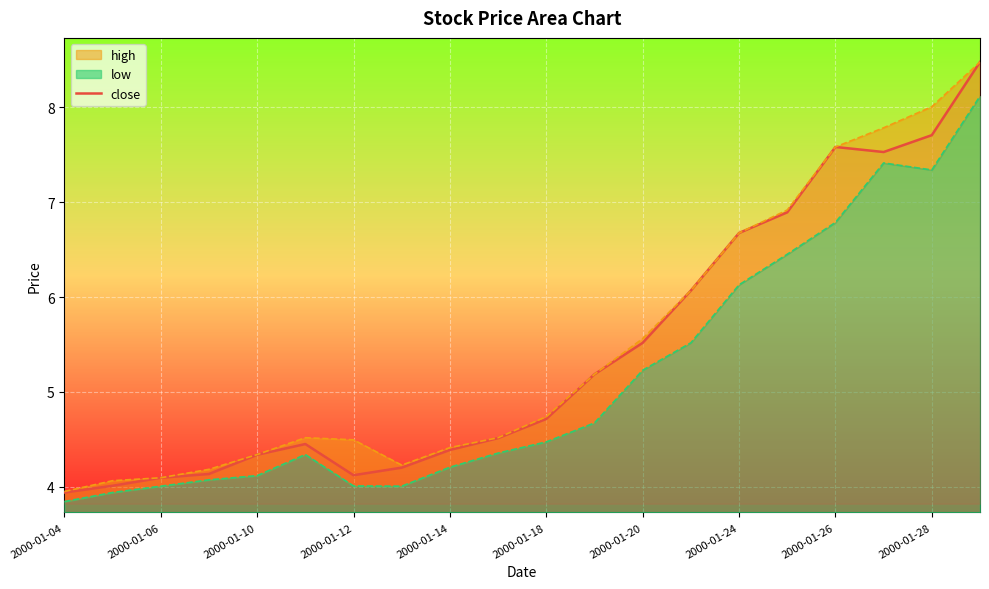

What is the lowest value of the close series?

3.9